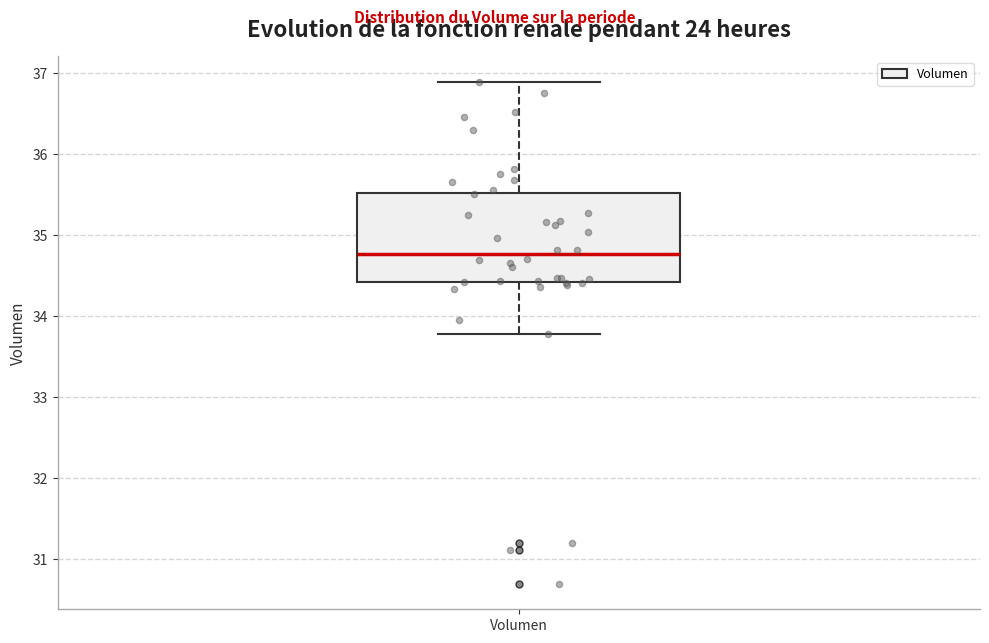

Transcribe this box plot: give where the median line is, the range the box spans, and where the two whiskers end, as read against the y-axis. The values are not printed on the chart, so give them approximately, as read against the axis.

median 34.8, box 34.4 to 35.5, whiskers 33.8 to 36.9